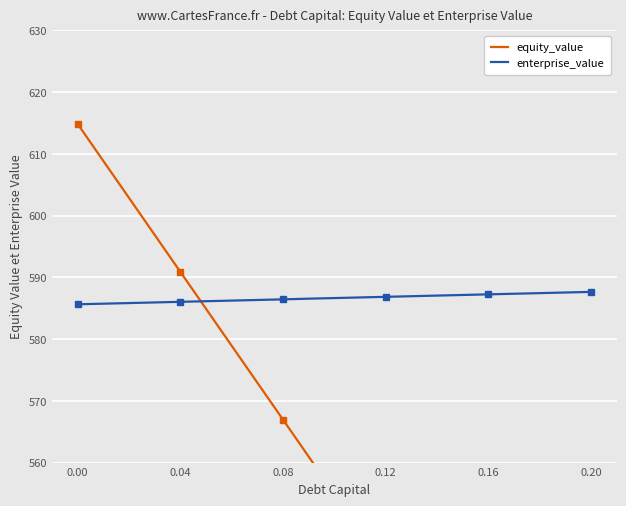

What is the minimum value shown in the chart?

495.1